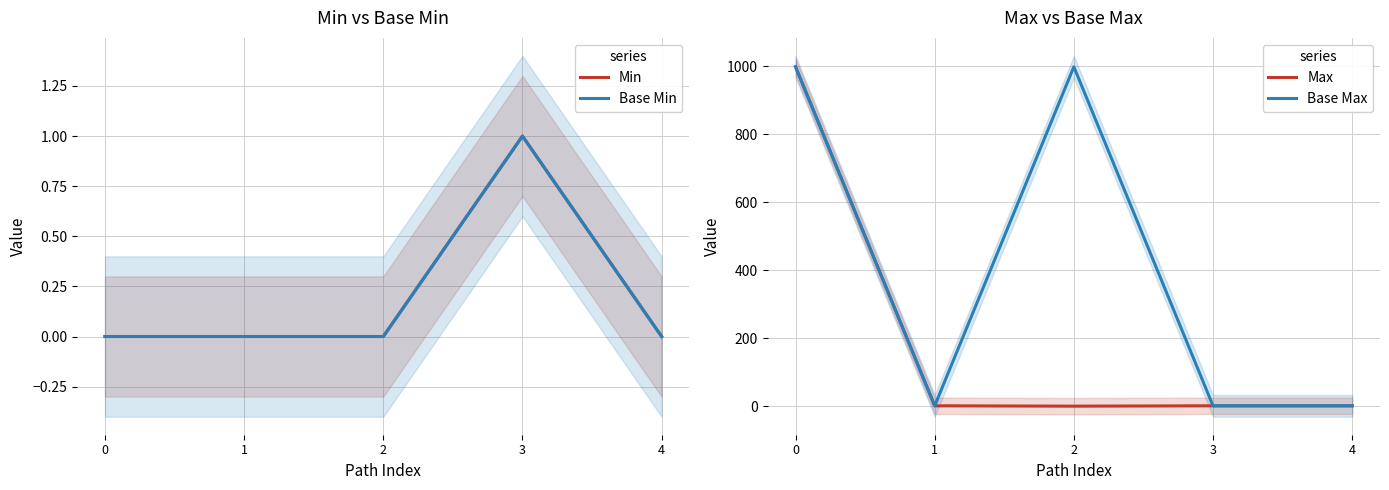

What is the difference between the highest and lowest values at 2?

999